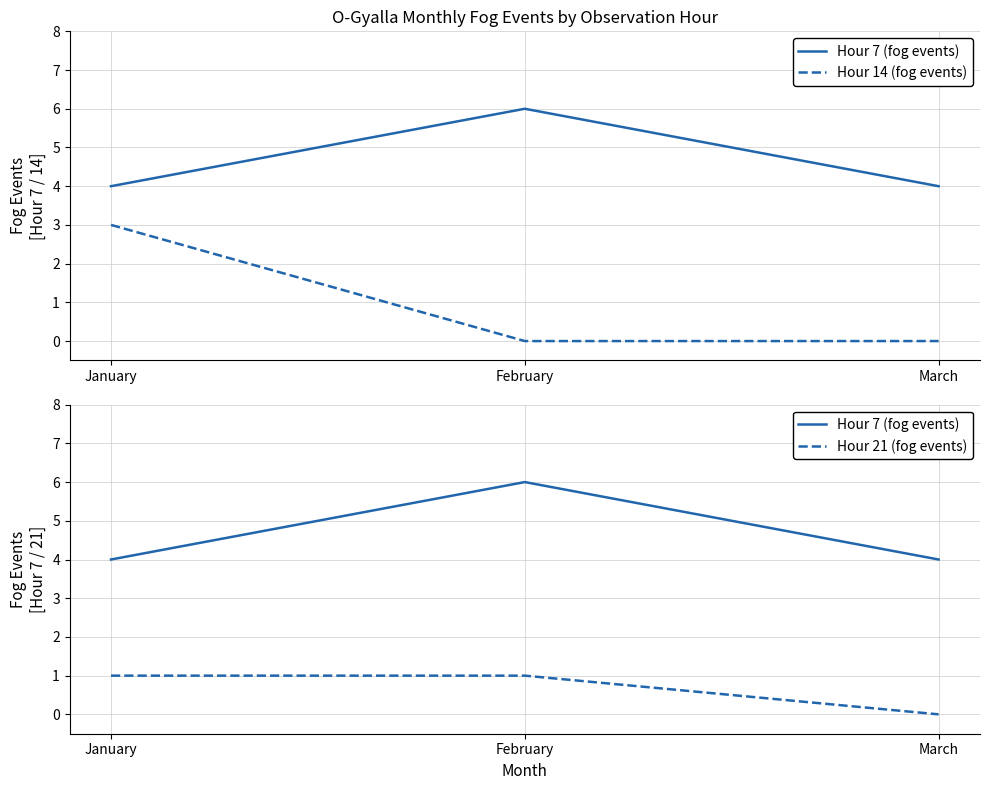

List the labels in order of Hour 21 (fog events) value, largest first.

January, February, March